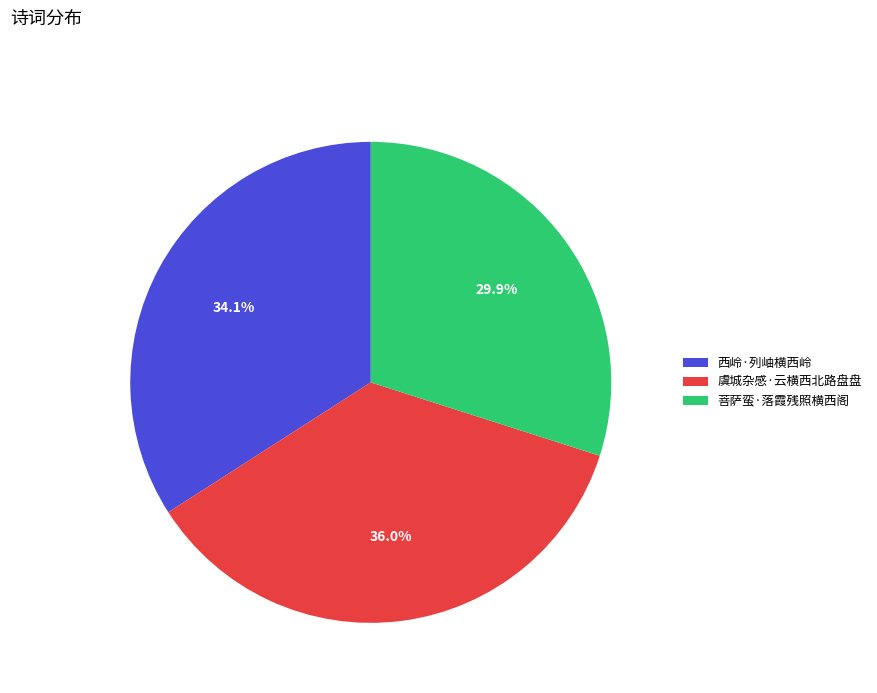

Rank the categories by value from highest to lowest.

虞城杂感·云横西北路盘盘, 西岭·列岫横西岭, 菩萨蛮·落霞残照横西阁